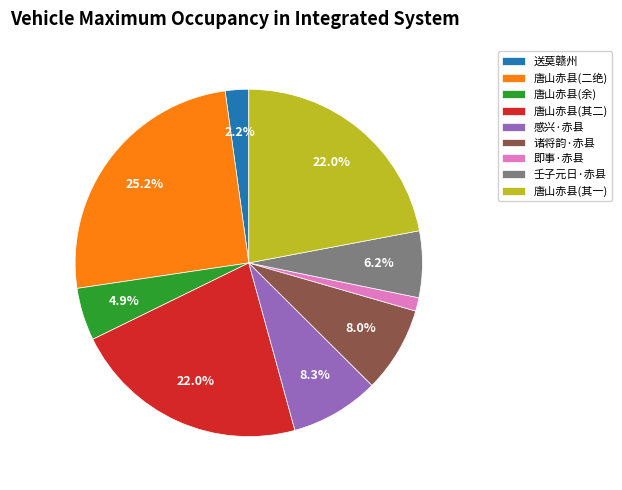

How many segments does this pie chart have?

9